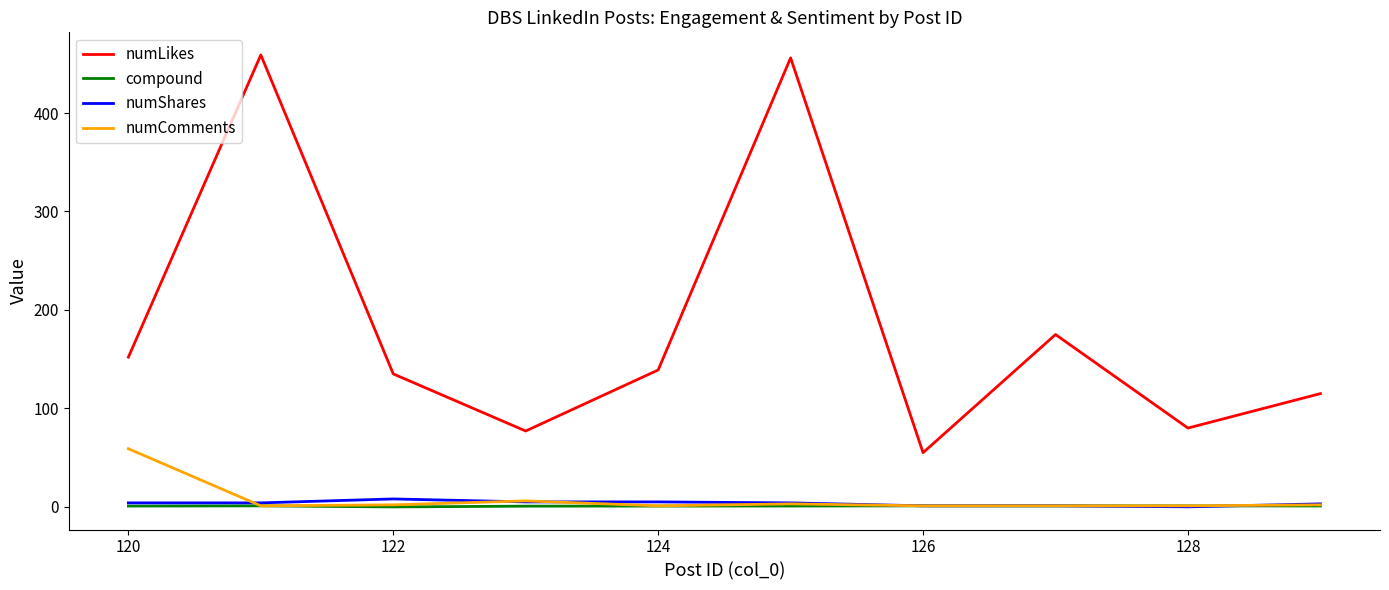

Which series has the widest spread of values?

numLikes